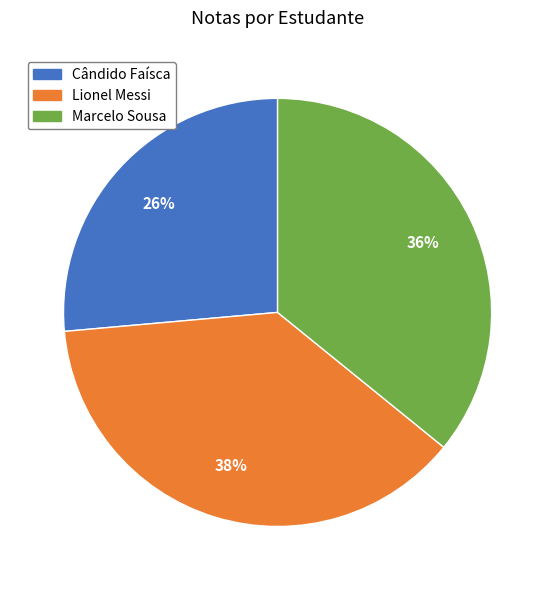

Do Lionel Messi and Cândido Faísca together represent more than half of the pie?

Yes